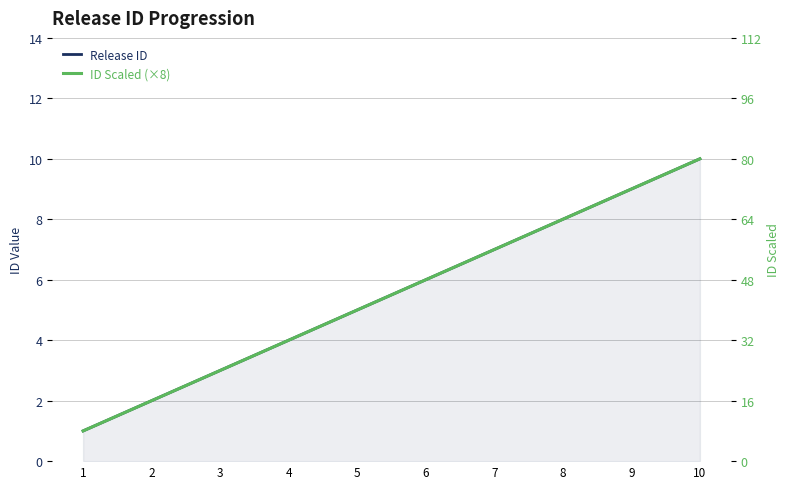

What is the average value of the ID Scaled (×8) series?

44